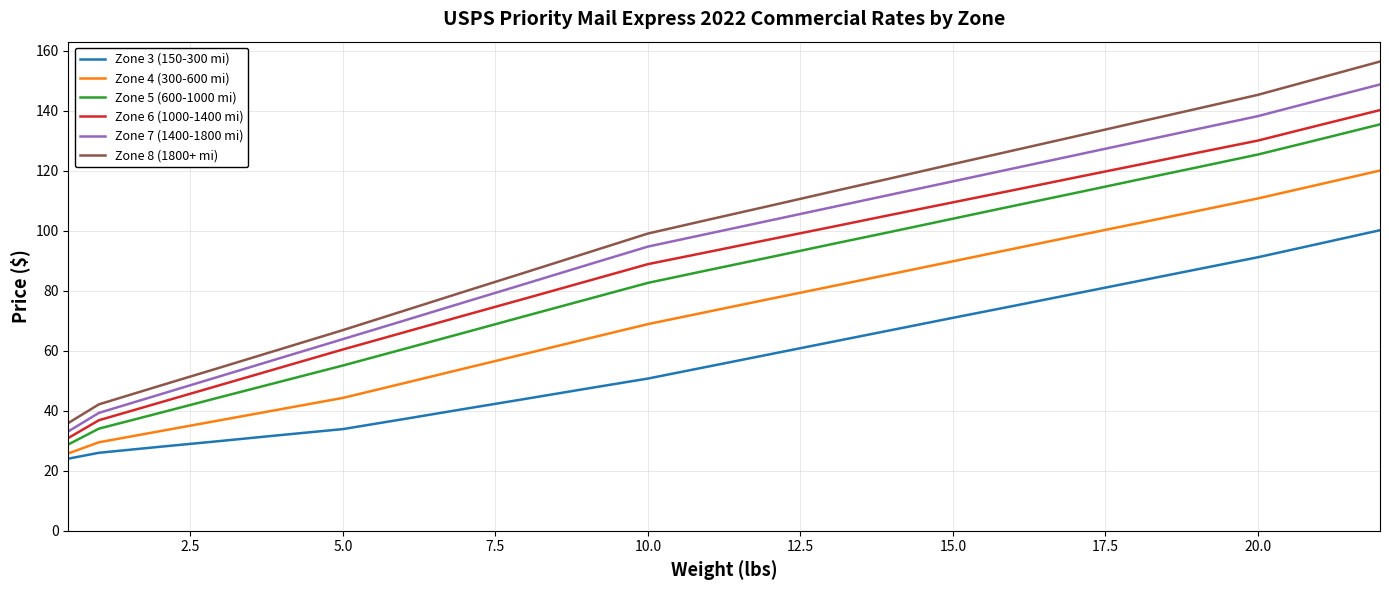

What is the difference between the maximum and minimum values in the Zone 8 (1800+ mi) series?

120.5